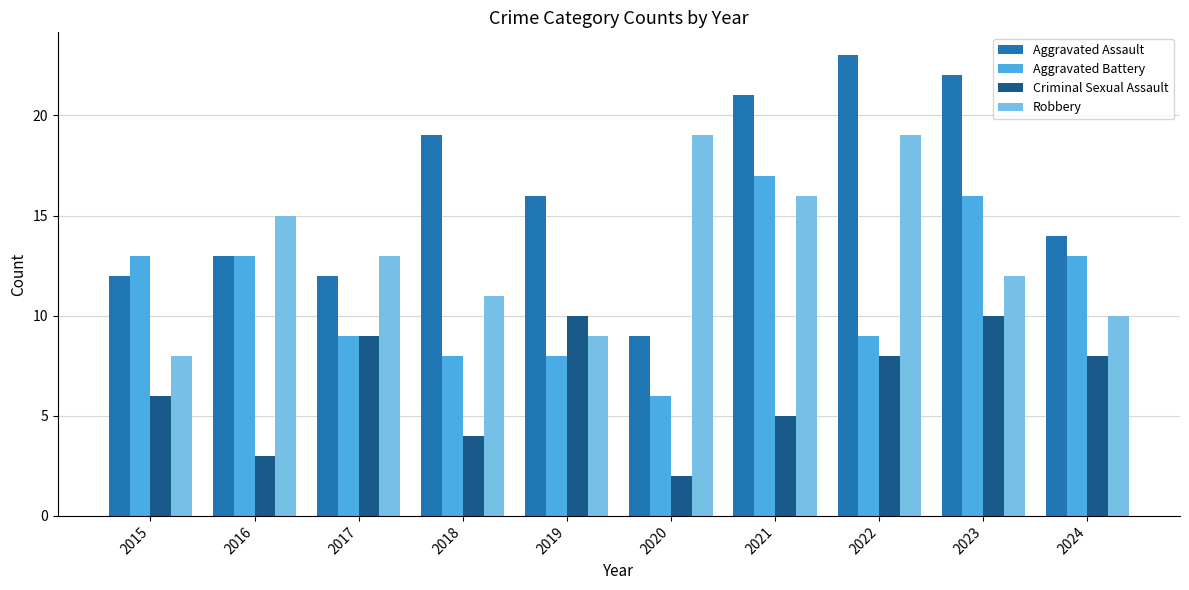

At 2015, list the series in order from smallest to largest.

Criminal Sexual Assault, Robbery, Aggravated Assault, Aggravated Battery